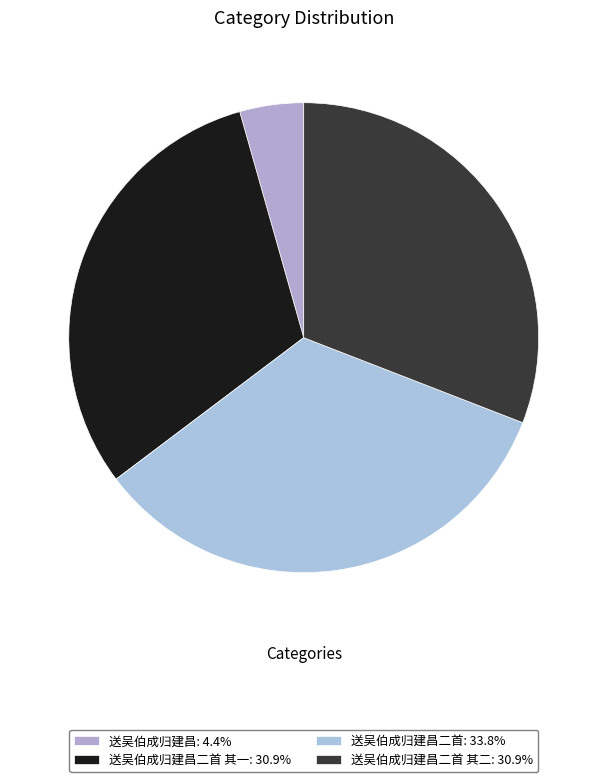

Does any single category account for the majority?

No